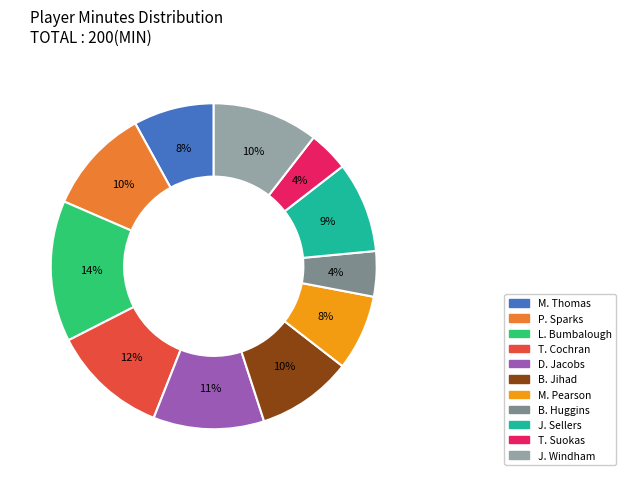

Combined, do L. Bumbalough and T. Suokas account for over 50%?

No